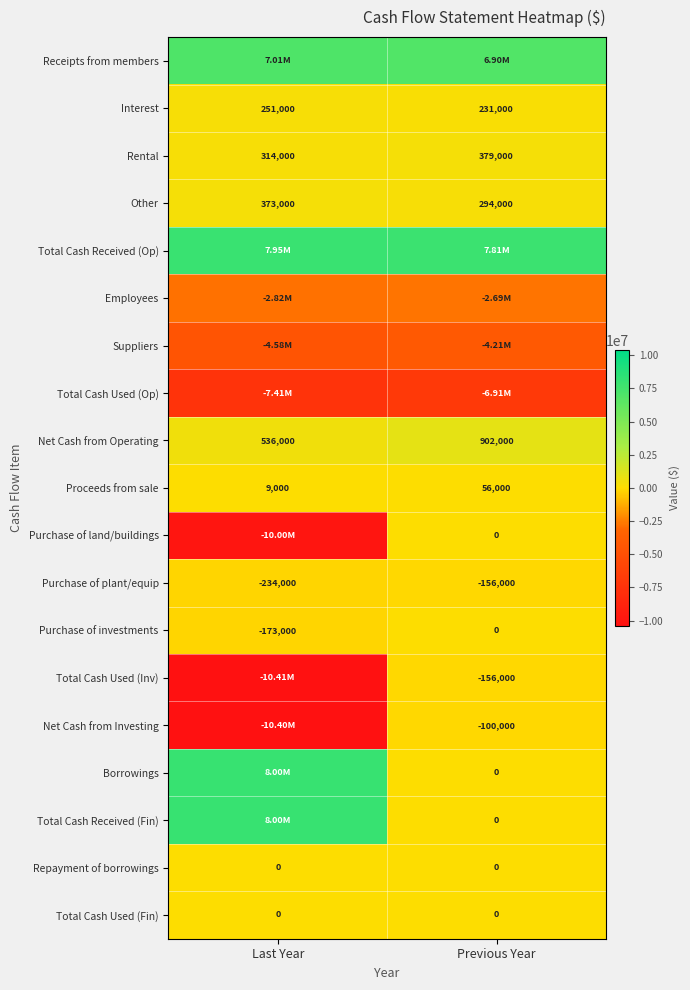

Which category has the highest value in the Purchase of investments series?

Previous Year